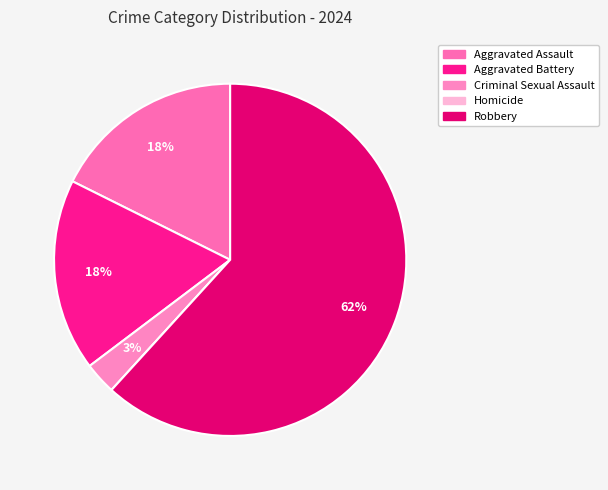

The Aggravated Assault slice represents 18% of the pie. True or false?

True